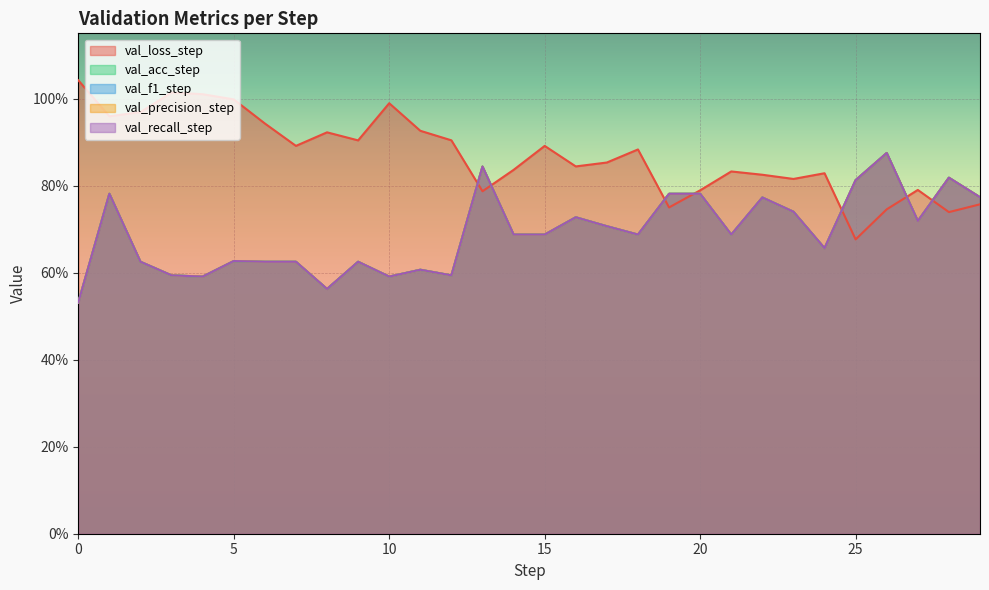

What is the value of the val_f1_step point at the 19th from the left?

0.7